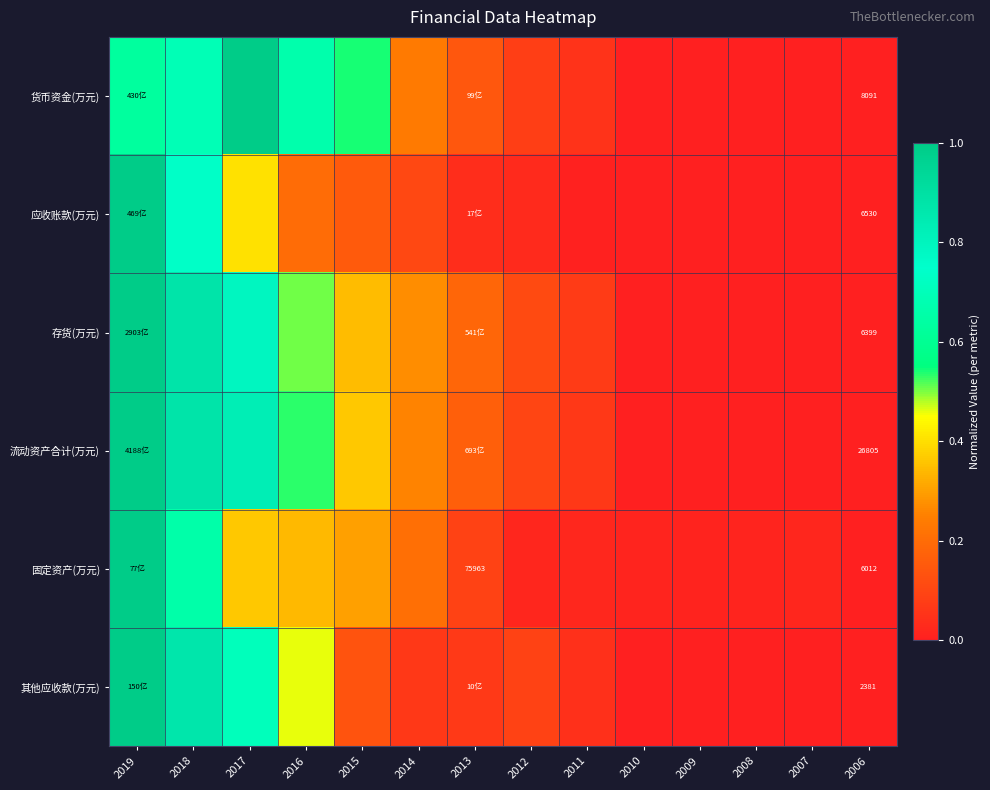

What is the sum of all 固定资产(万元) values?

3.1